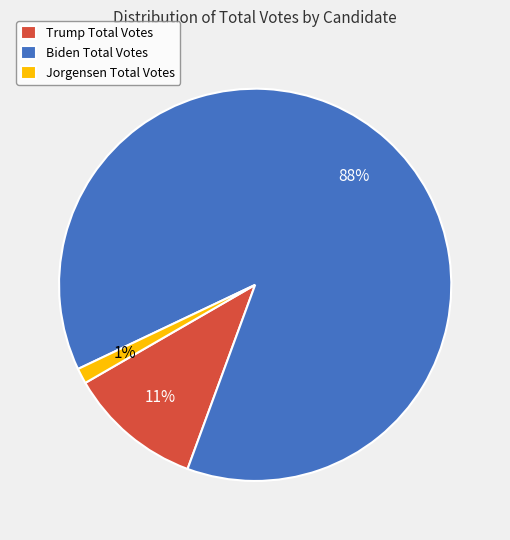

True or false: Trump Total Votes accounts for 11% of the total.

True